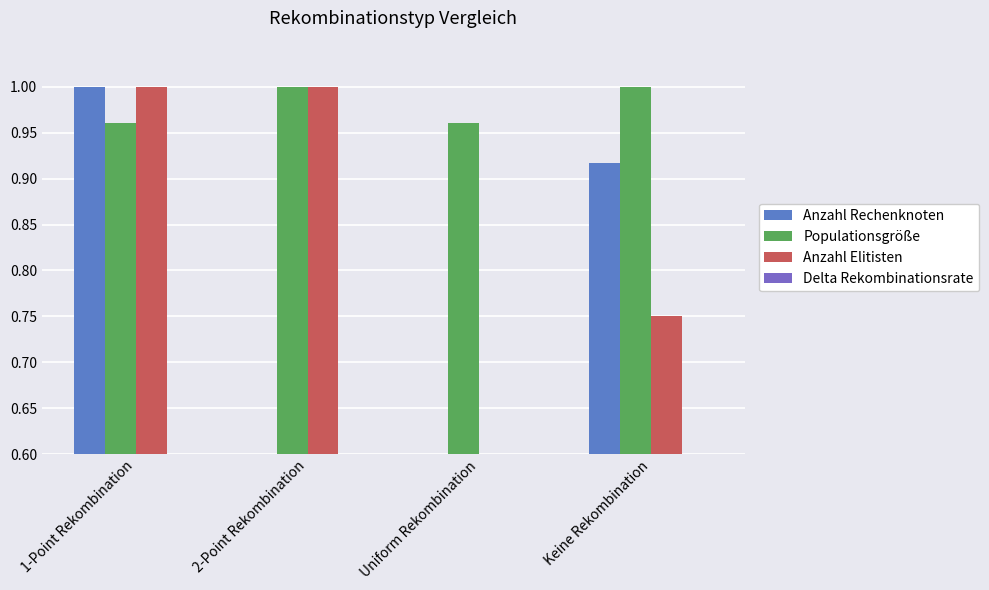

What is the sum of the Populationsgröße values at Keine Rekombination and 2-Point Rekombination?

2.0